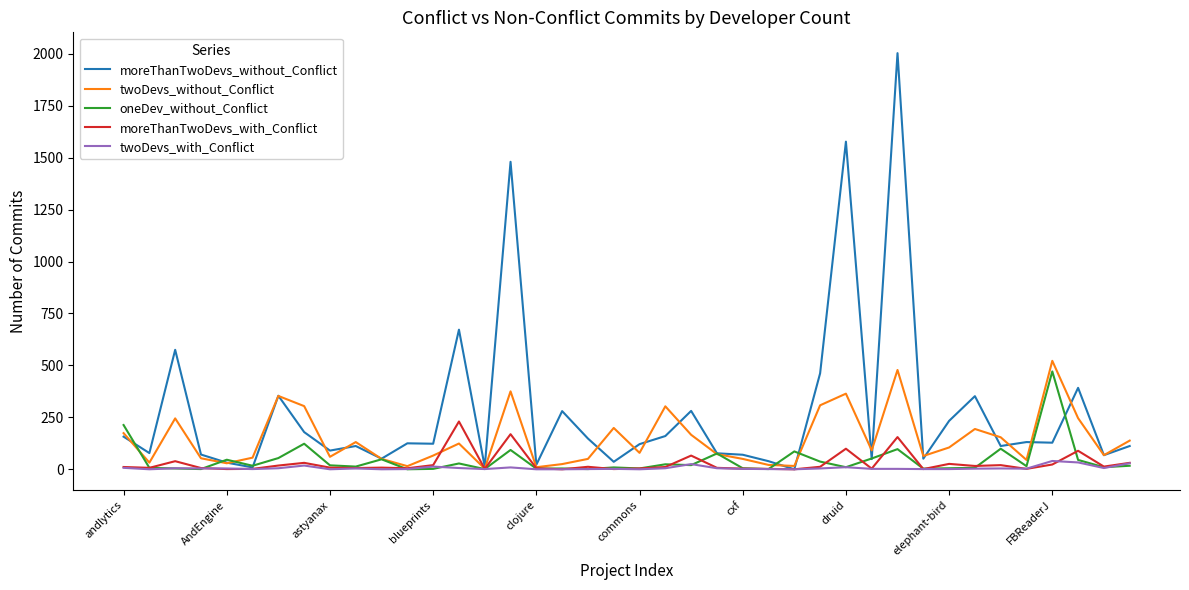

What is the greatest value displayed?

2003